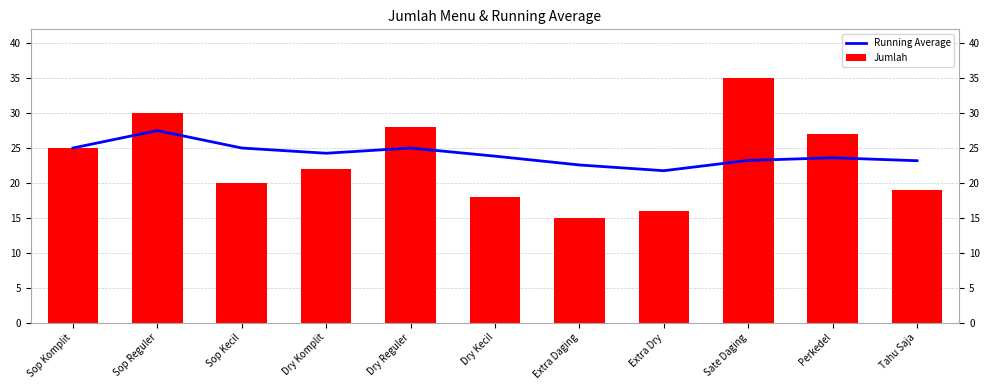

Which series has the largest total across all categories?

Running Average